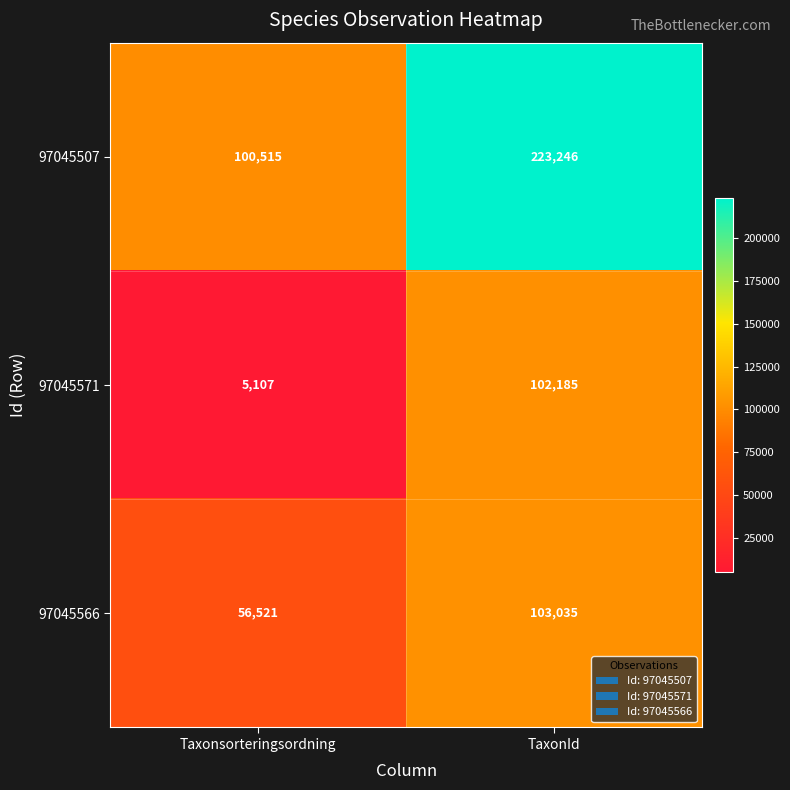

What is the average value of the 97045571 series?

53646